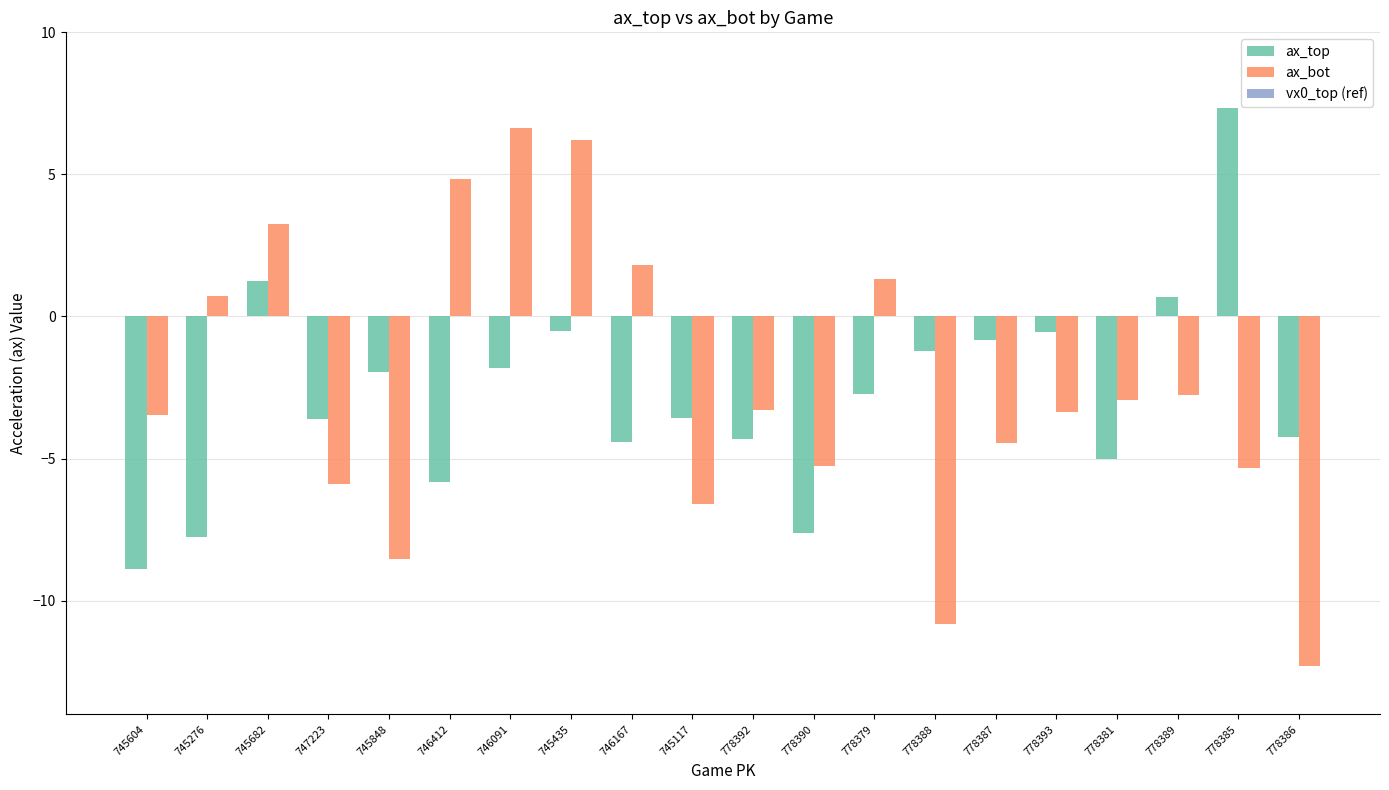

What is the total value across all series at 745276?

-7.0